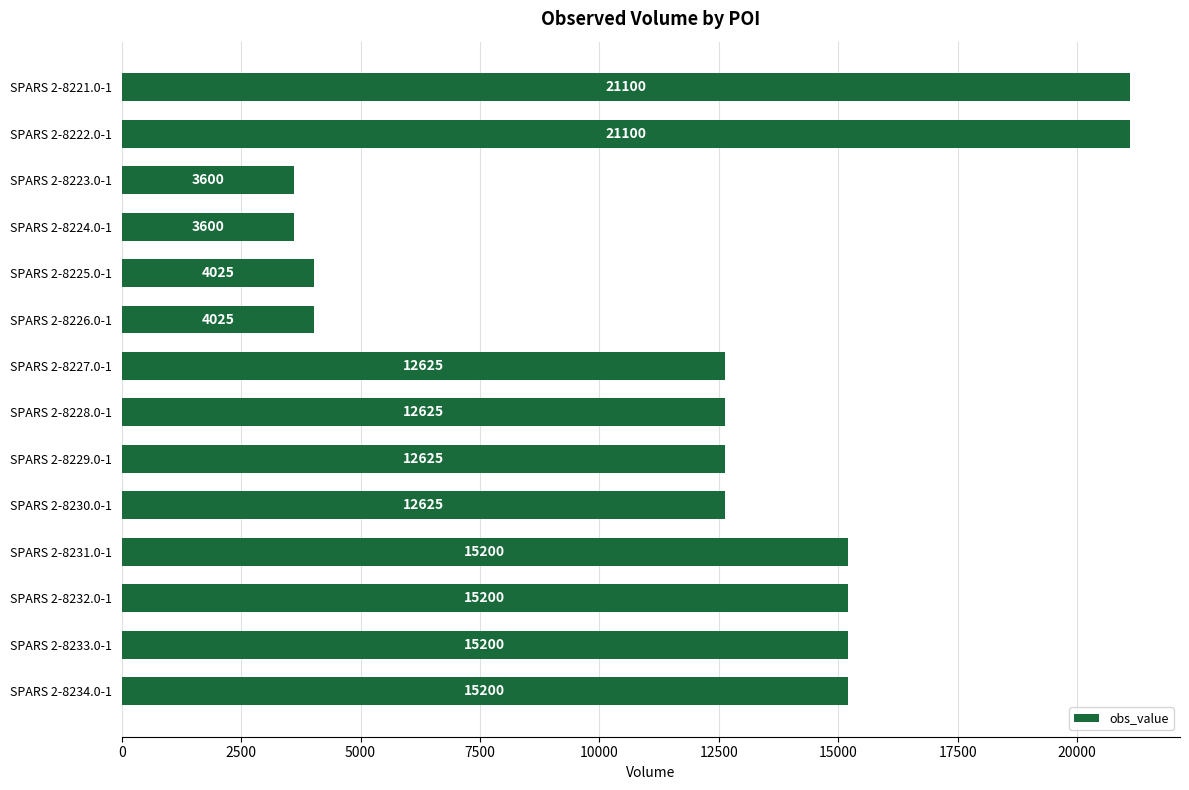

What is the change in value from SPARS 2-8221.0-1 to SPARS 2-8230.0-1?

-8475